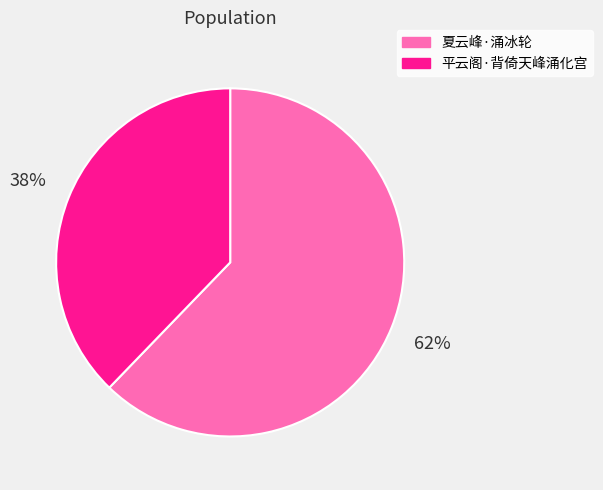

Do 平云阁·背倚天峰涌化宫 and 夏云峰·涌冰轮 together represent more than half of the pie?

Yes